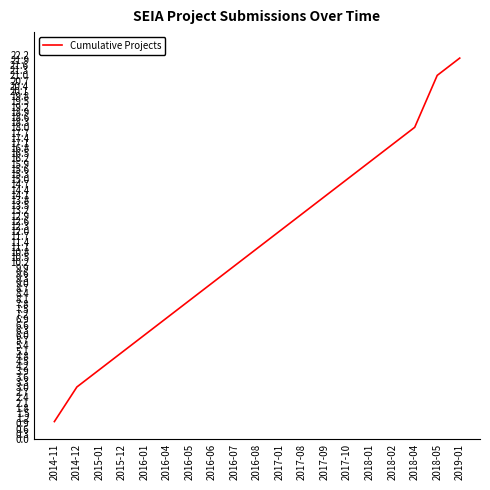

How many lines are shown in the chart?

1